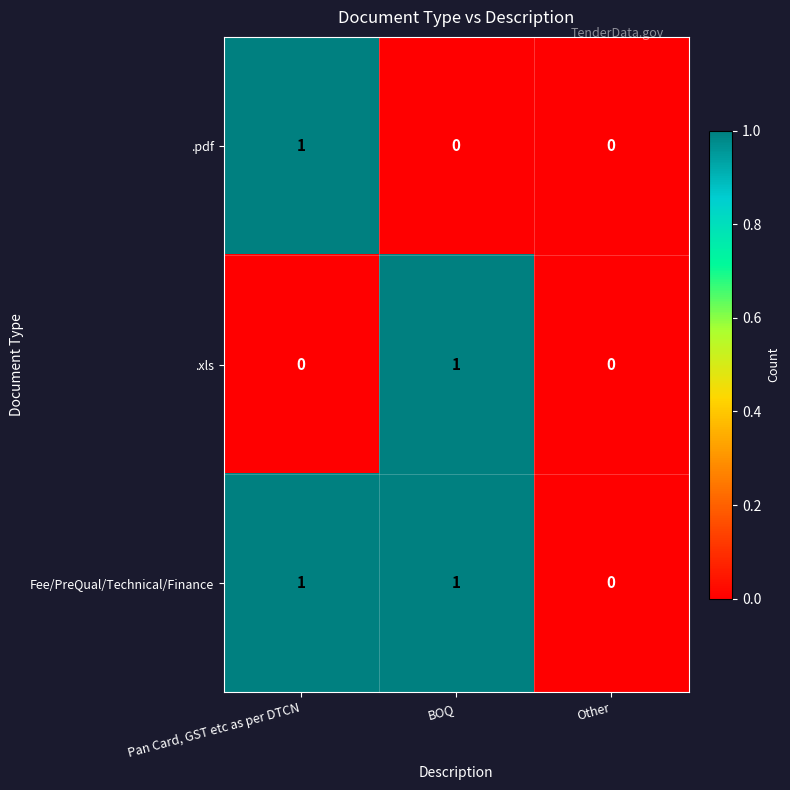

Is it true that .pdf equals 0 at BOQ?

True